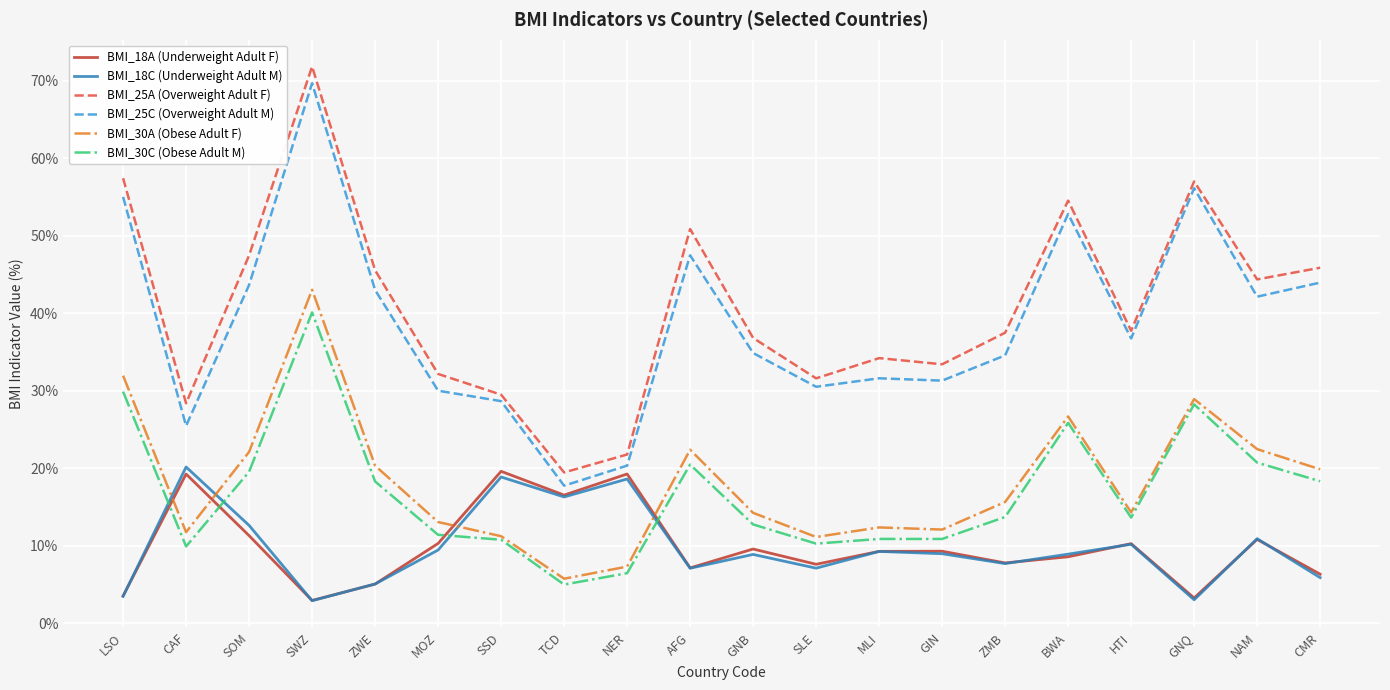

True or false: BMI_25A (Overweight Adult F) and BMI_30A (Obese Adult F) intersect in this chart.

False